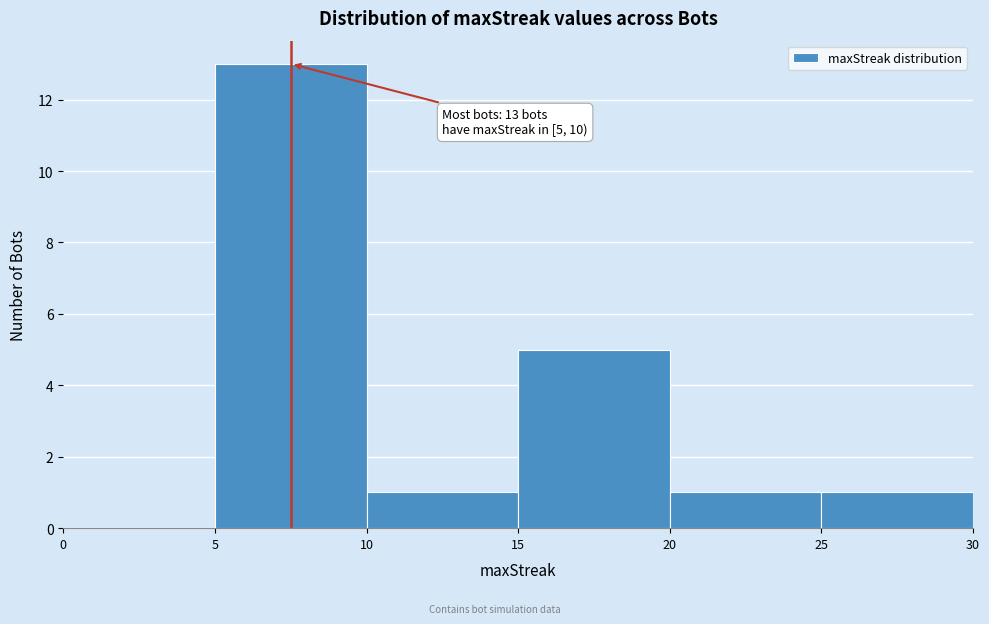

Over which range of the x-axis is the bar tallest?

5 to 10